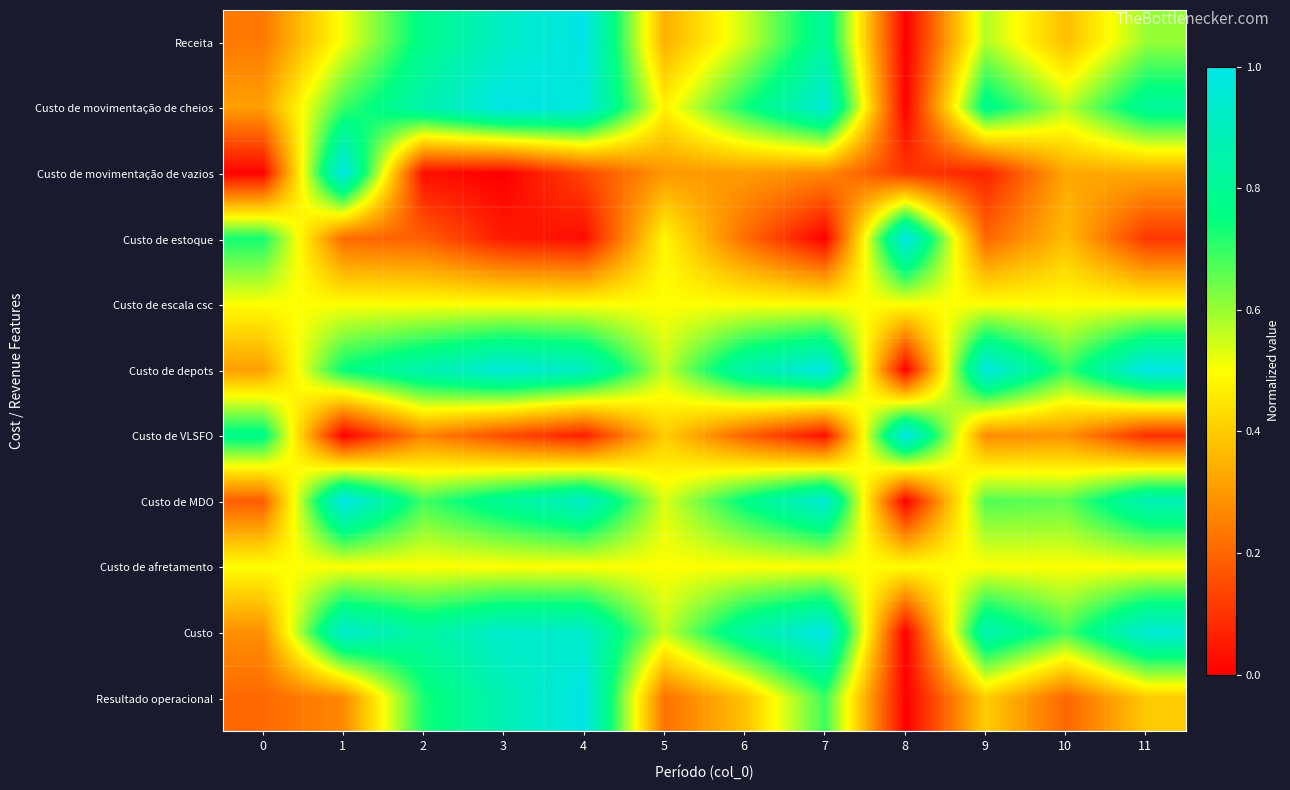

What is the total value across all series at 8?

3.1